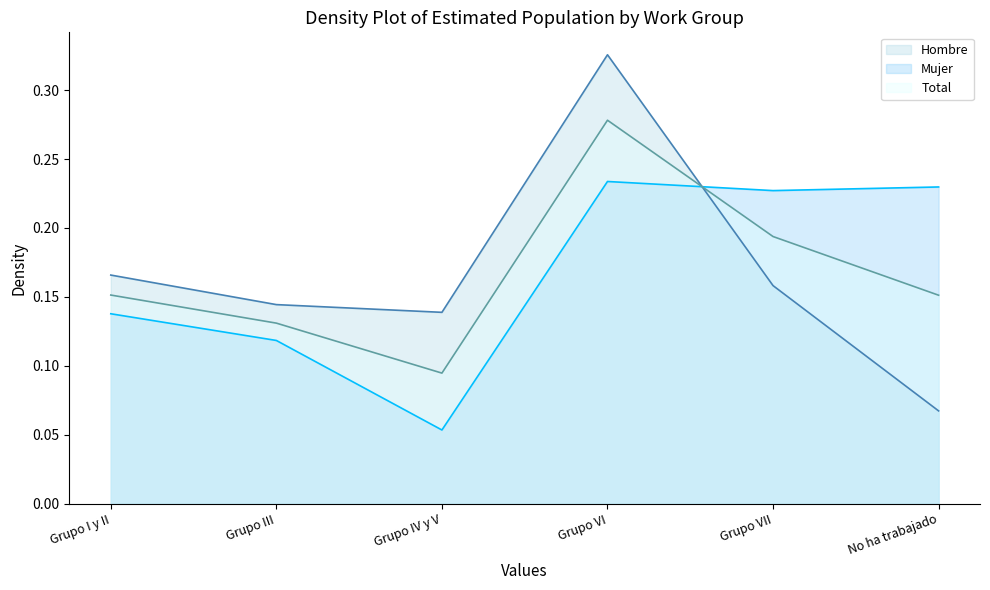

Read the Total value at Grupo VII.

0.2